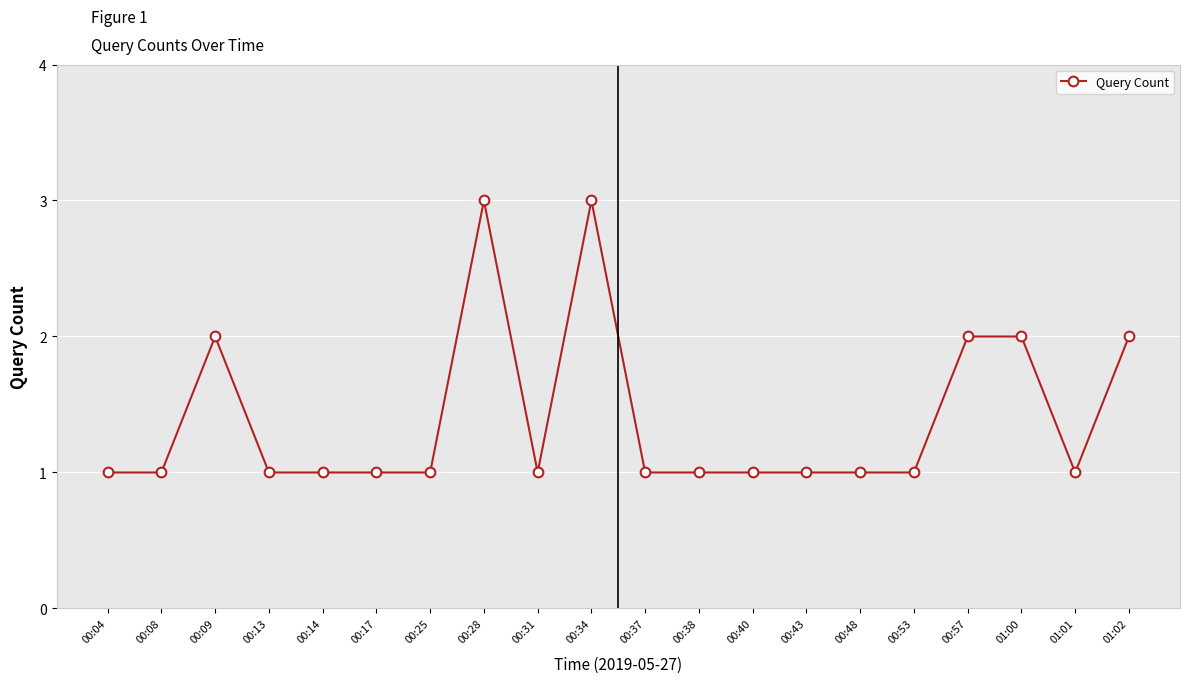

Where is the first local maximum?

00:09